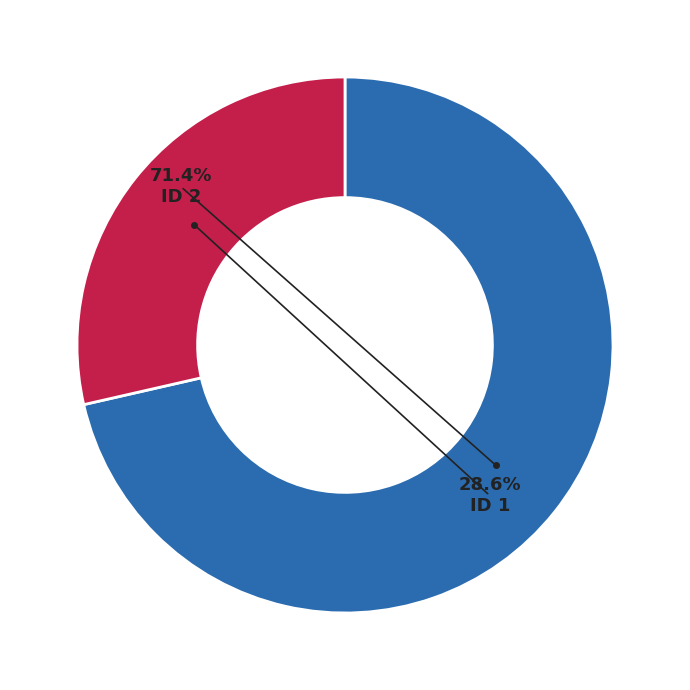

What portion of the pie excludes 1?

71.4%